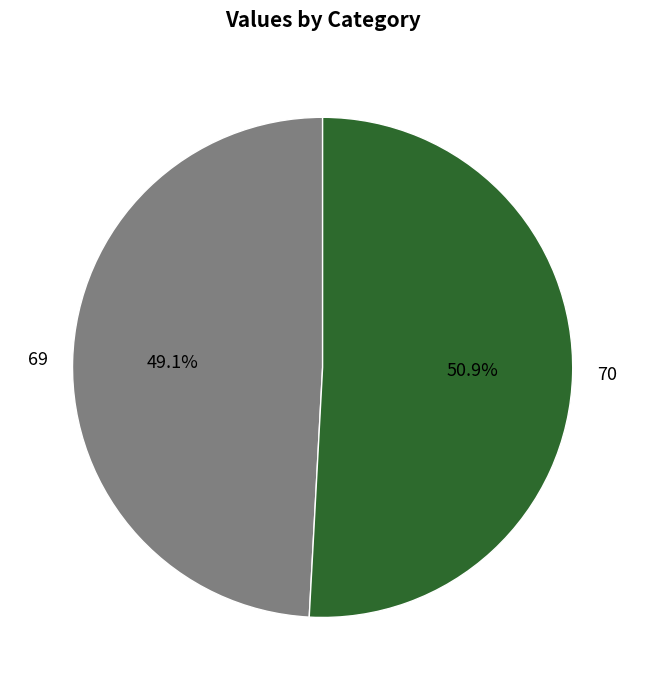

How many slices are in this pie chart?

2